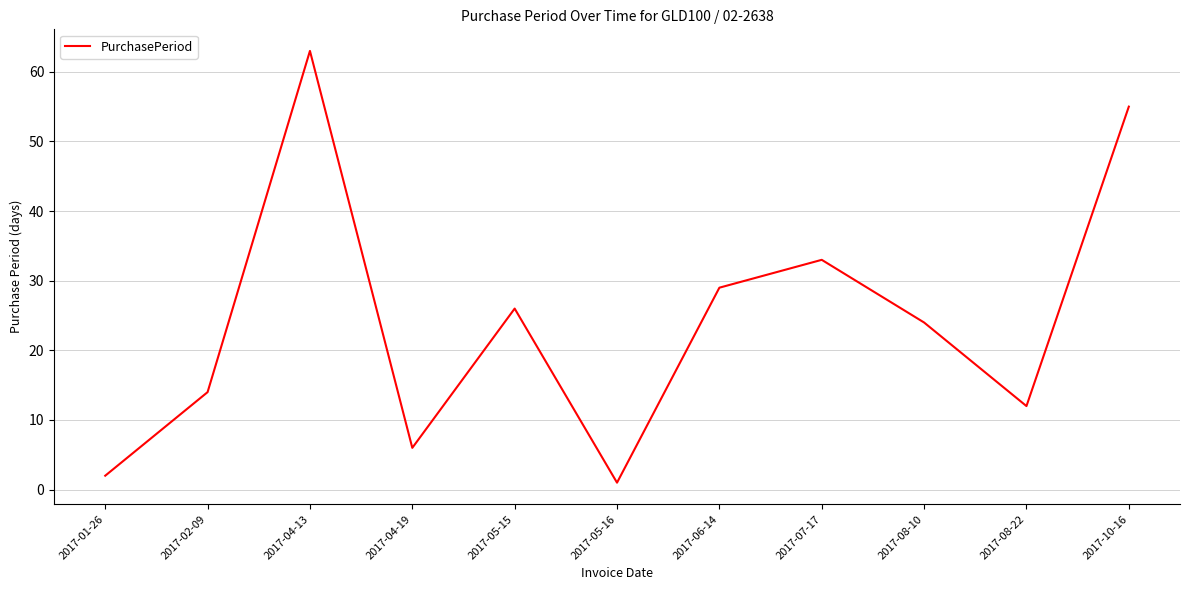

Which label corresponds to the smallest value in the chart?

2017-05-16